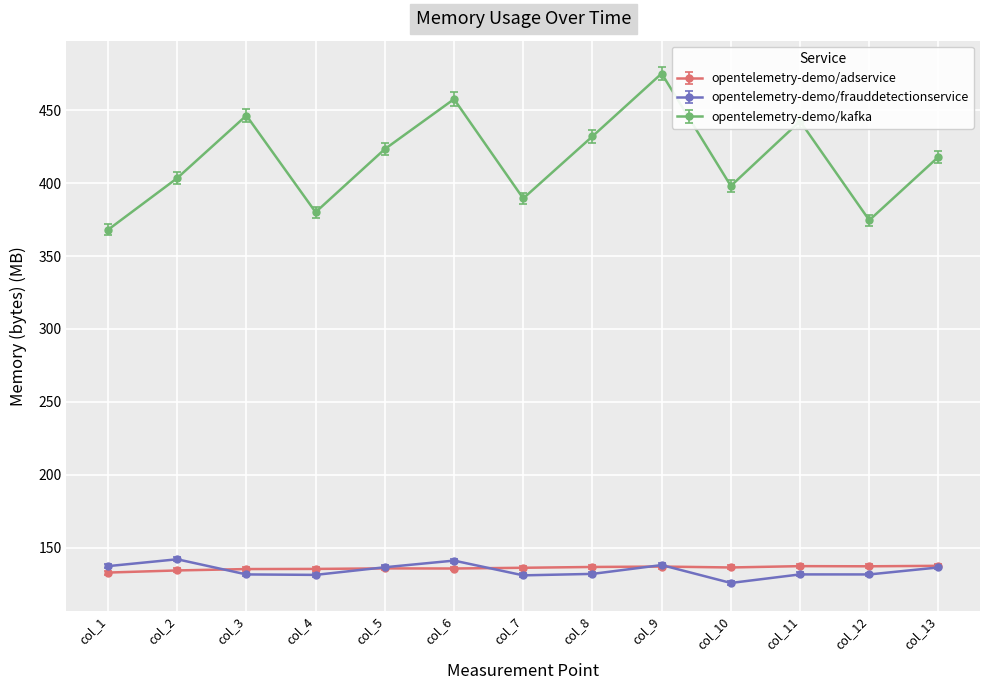

At which category does the chart reach its peak across all series?

col_9